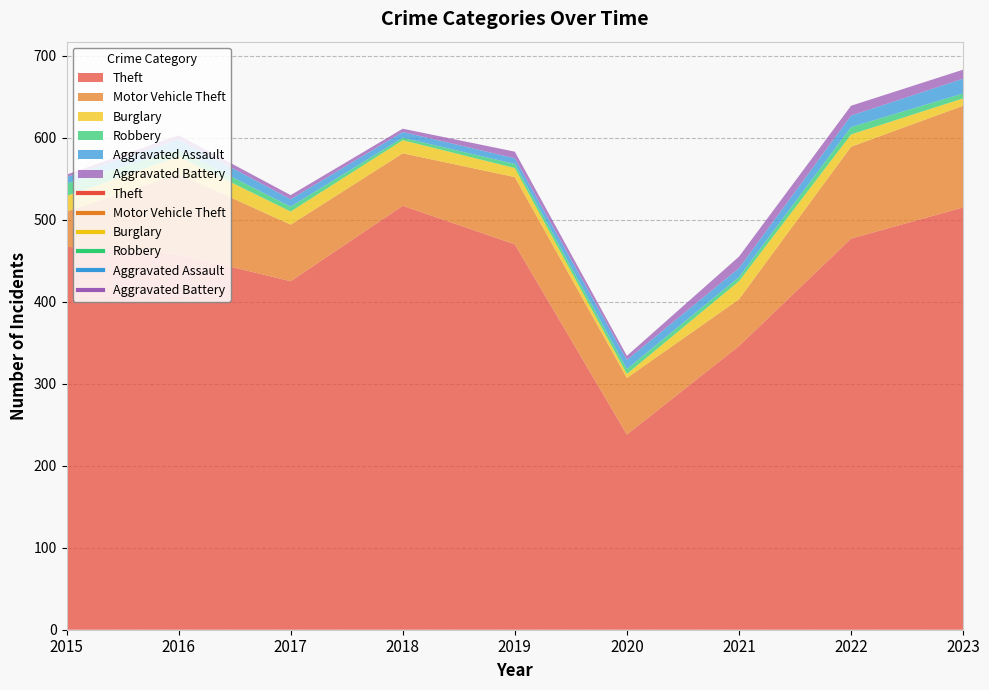

Is it true that Burglary equals 9 at 2023?

True